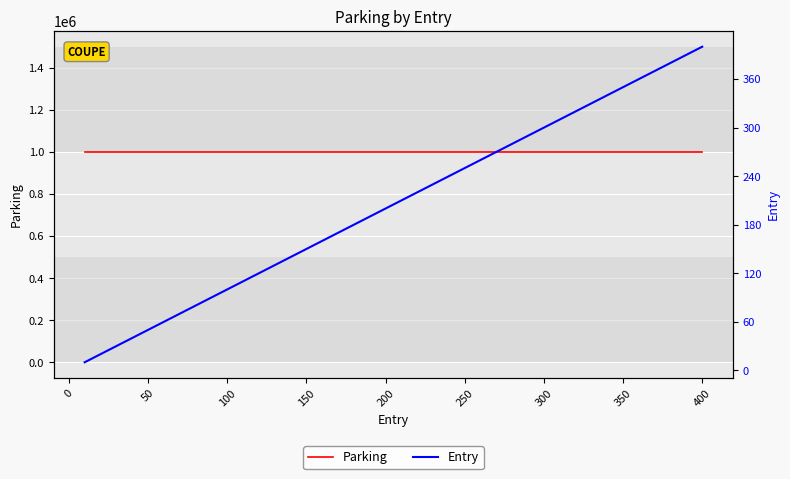

True or false: Entry and Parking intersect in this chart.

False